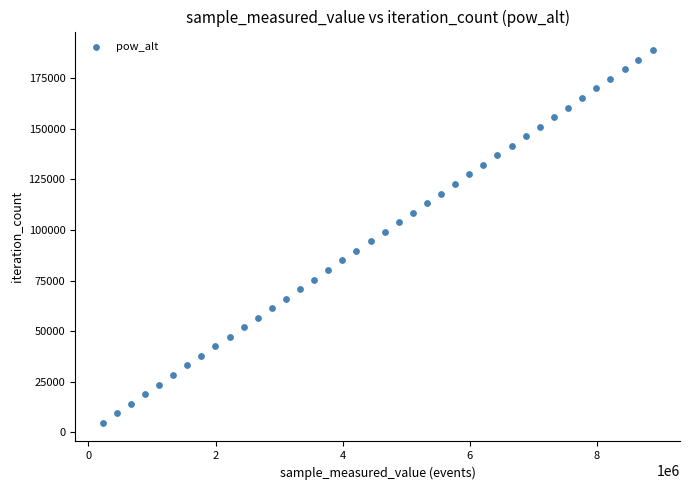

What is the range of Y values (max minus min)?

184080